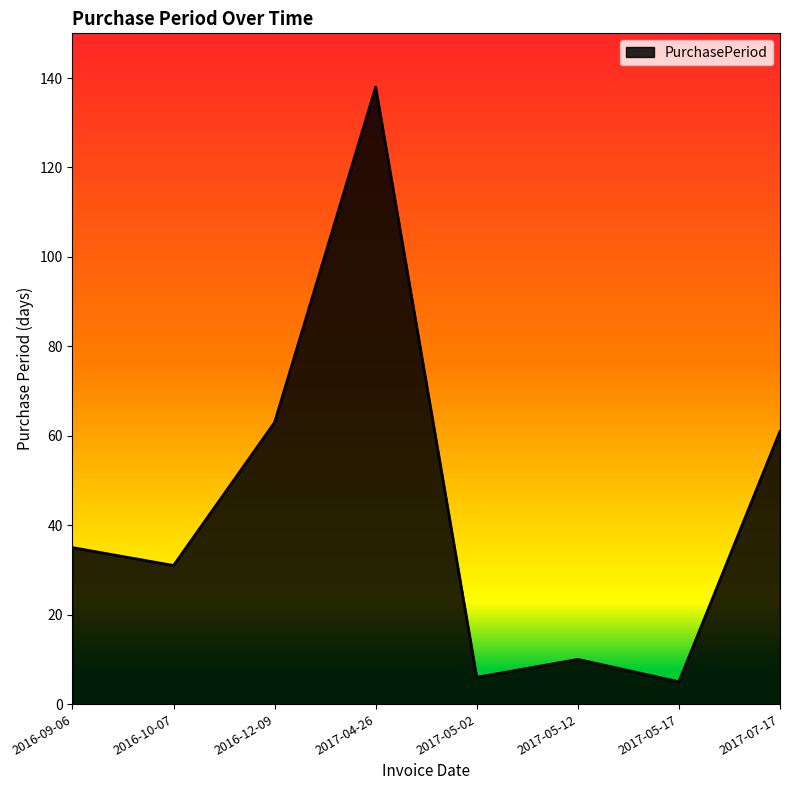

What position from the right is 2017-04-26?

5